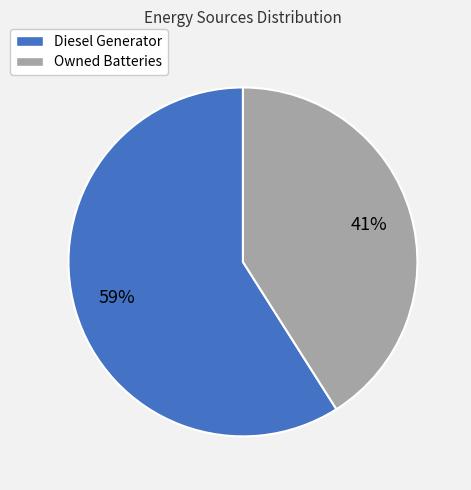

Is there a majority slice in this chart?

Yes